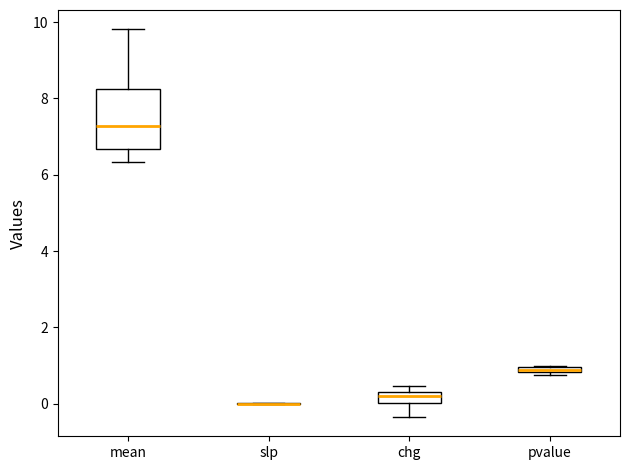

Comparing the boxes themselves (not the whiskers), which one is the tallest?

mean